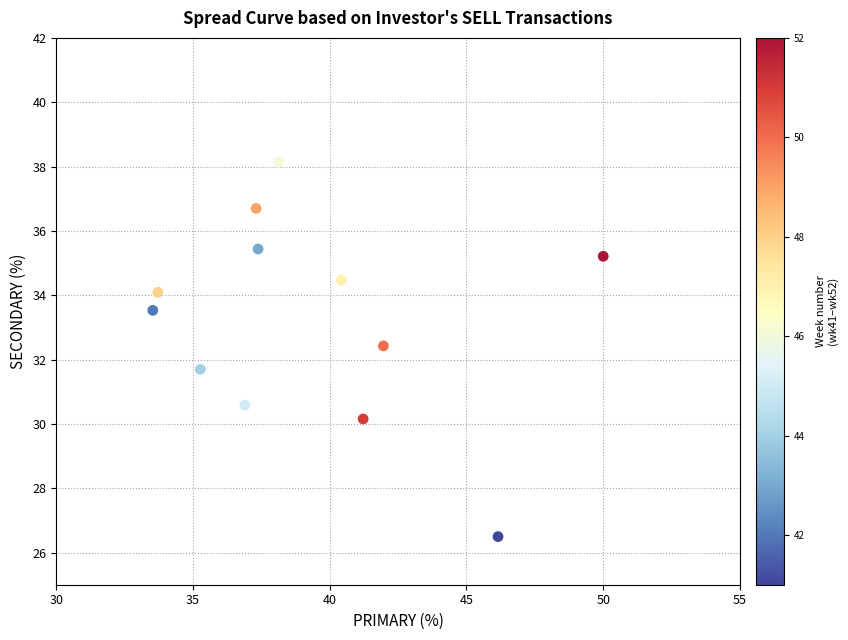

What is the range of Y values (max minus min)?

11.6